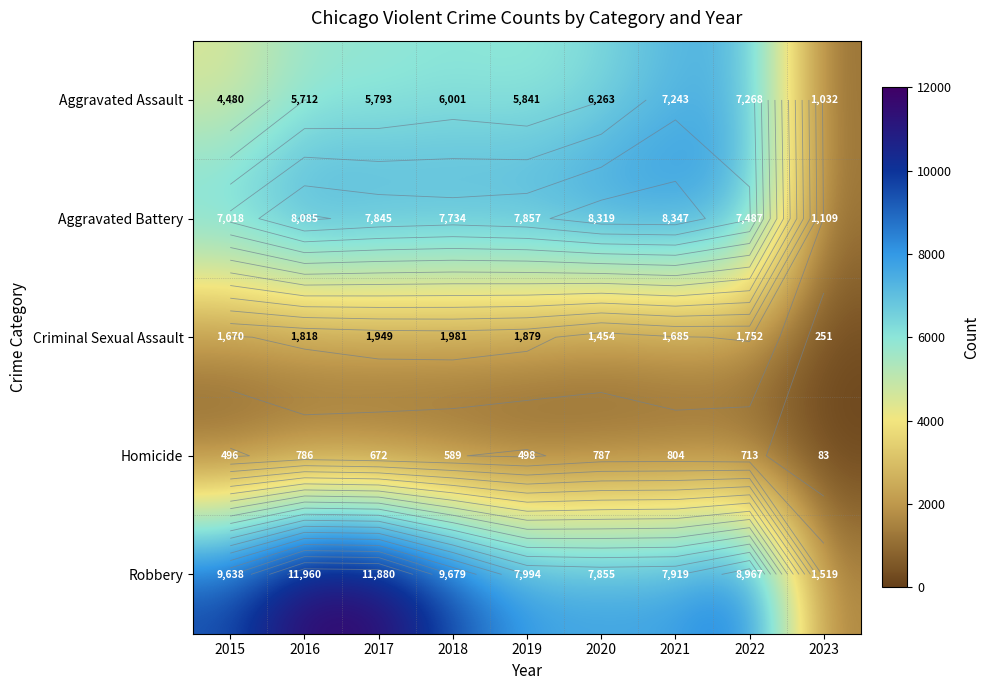

What is the smallest value displayed?

83